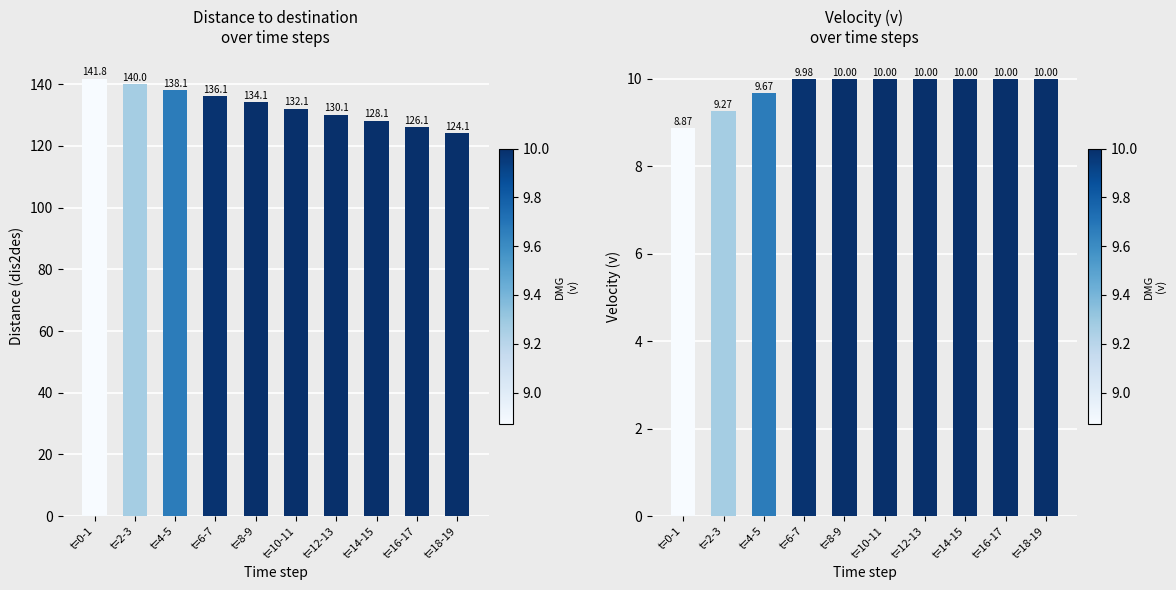

How many bars are there in total?

20